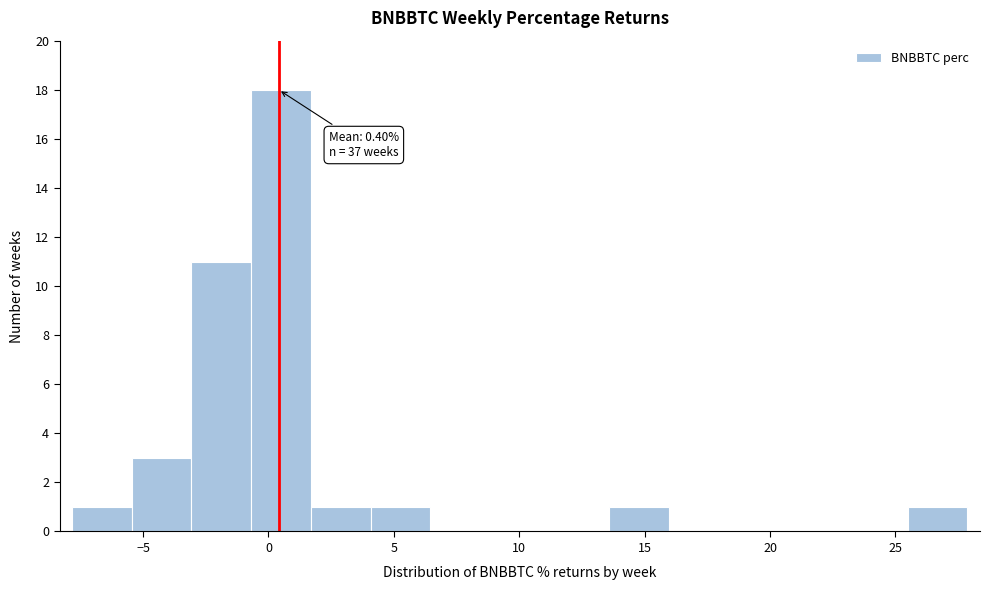

Over which range of the x-axis is the bar tallest?

-0.5 to 1.5